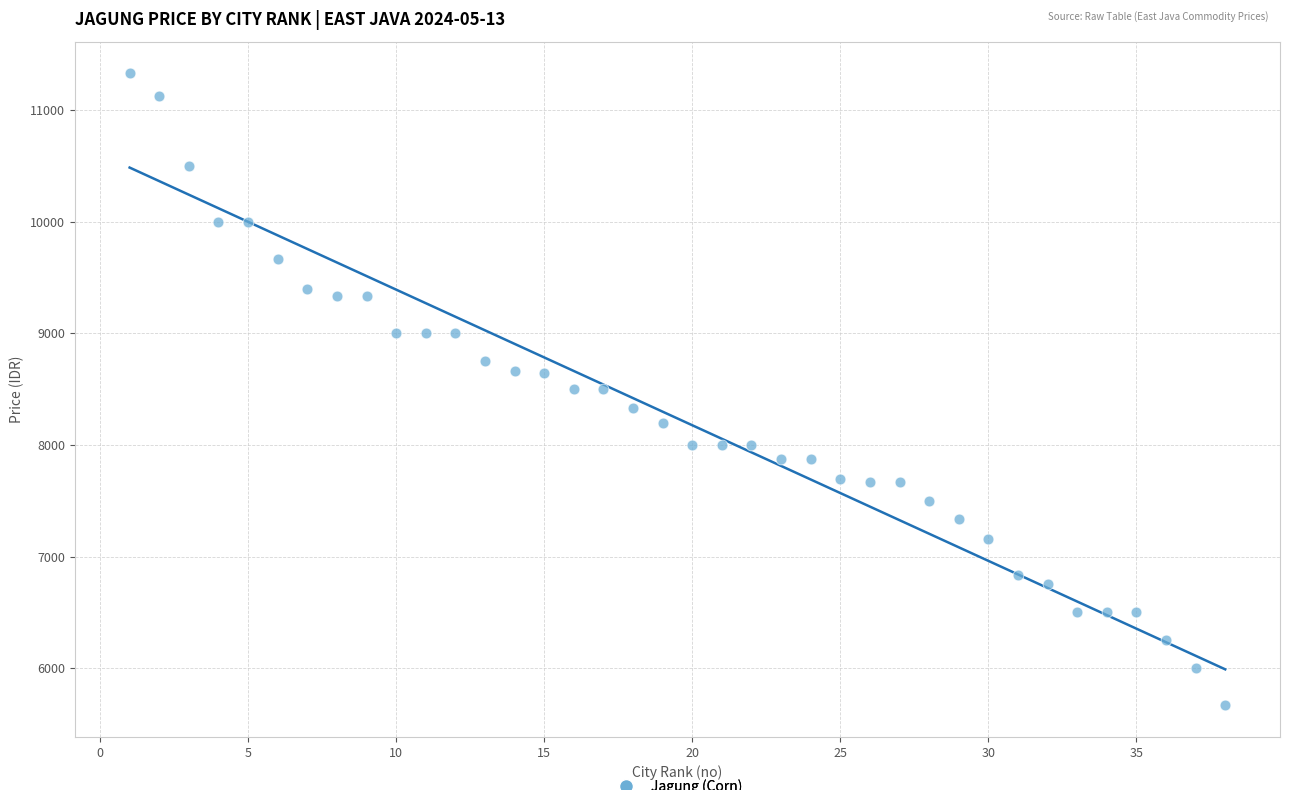

What is the range of X values (max minus min)?

37